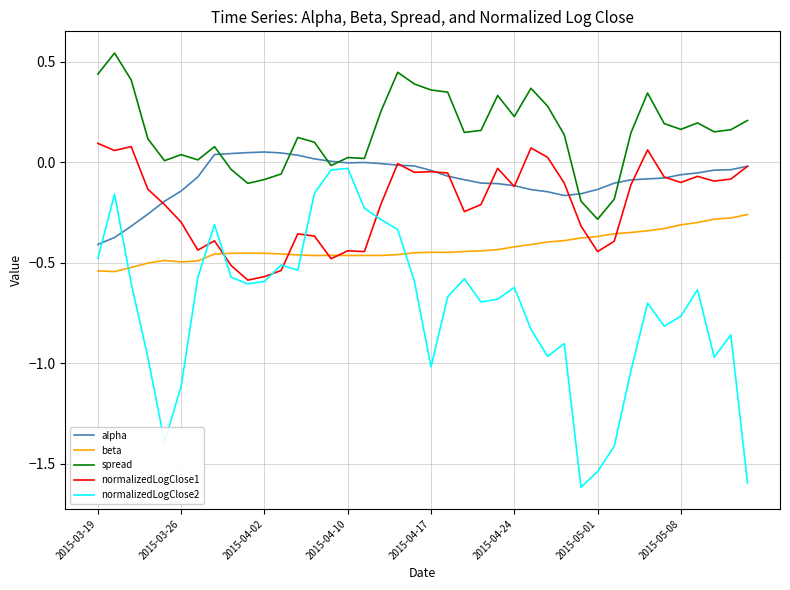

What are all the series names shown in the legend?

alpha, beta, spread, normalizedLogClose1, normalizedLogClose2